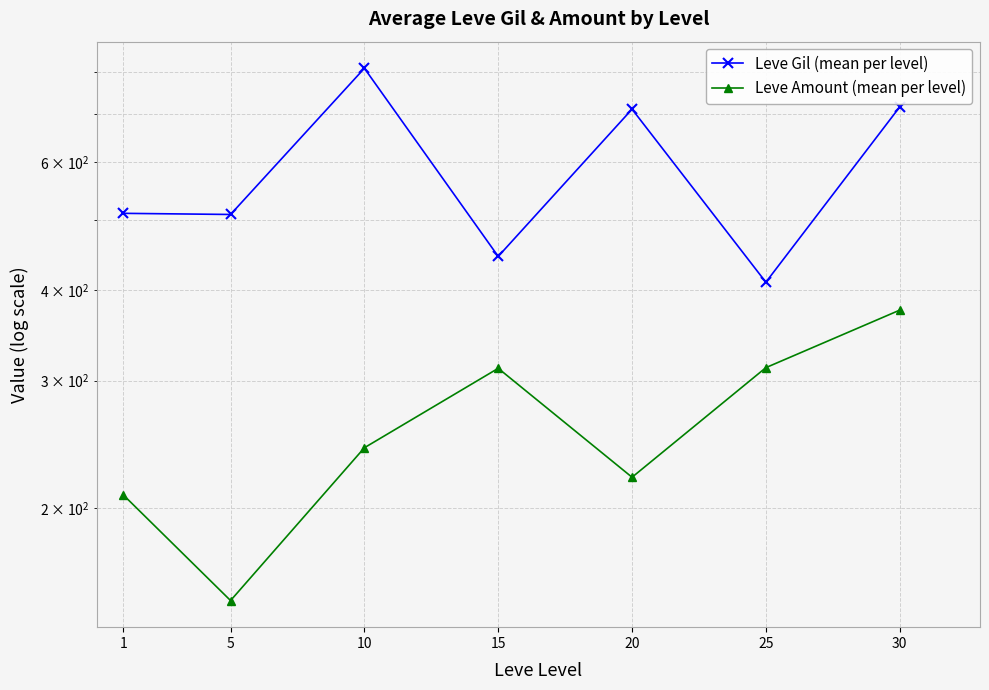

Reading left to right, extract all data points from this chart.

Leve Gil (mean per level): 510.2	508.3	808.3	445.0	710.0	410.0	715.0
Leve Amount (mean per level): 208.7	149.3	242.5	312.0	220.8	312.7	375.2